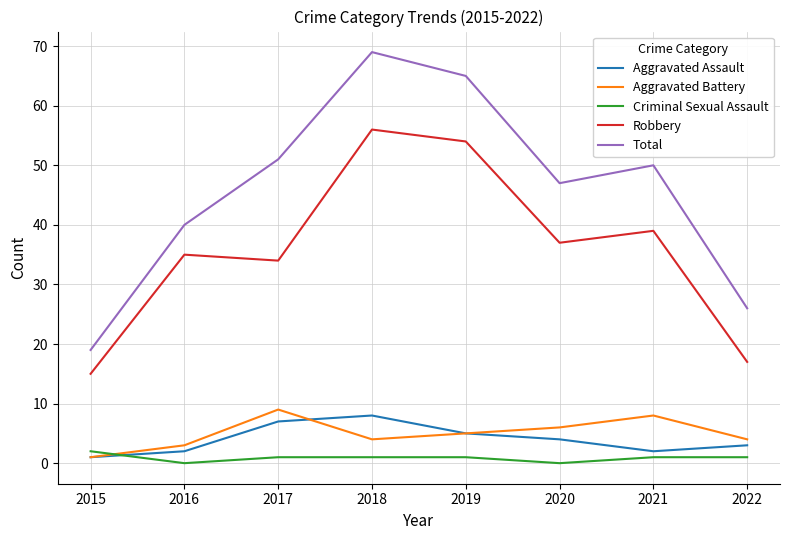

At which category does the chart reach its peak across all series?

2018